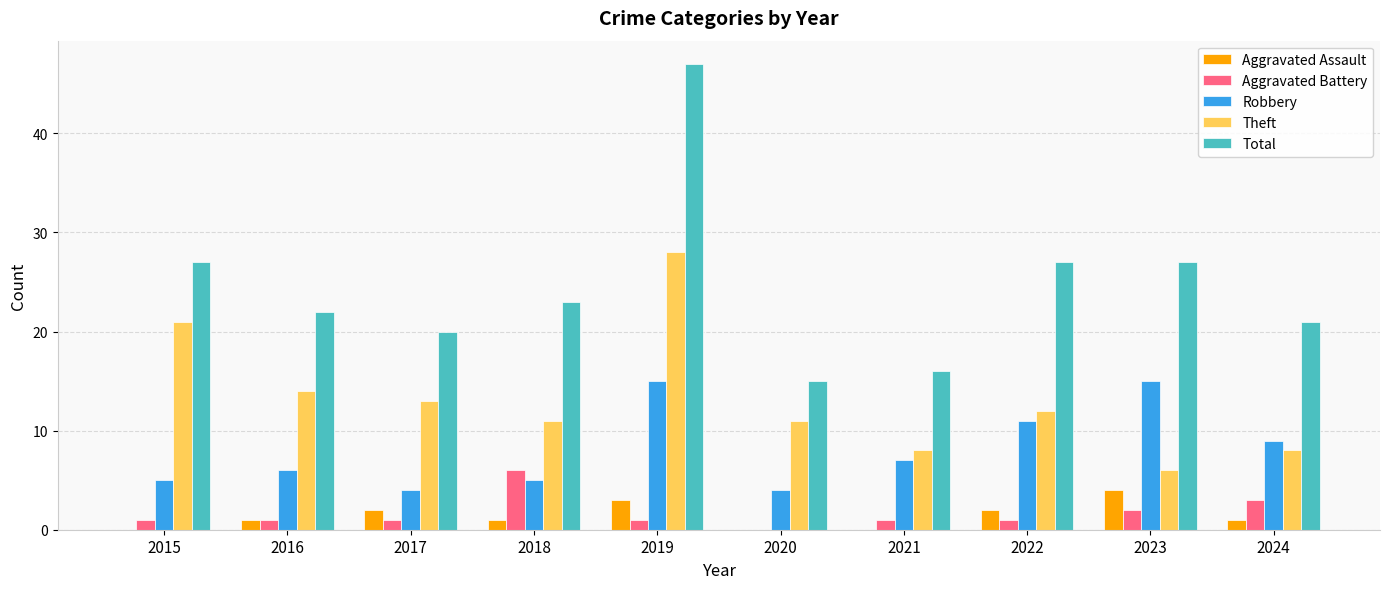

What is the sum of all Theft values?

132